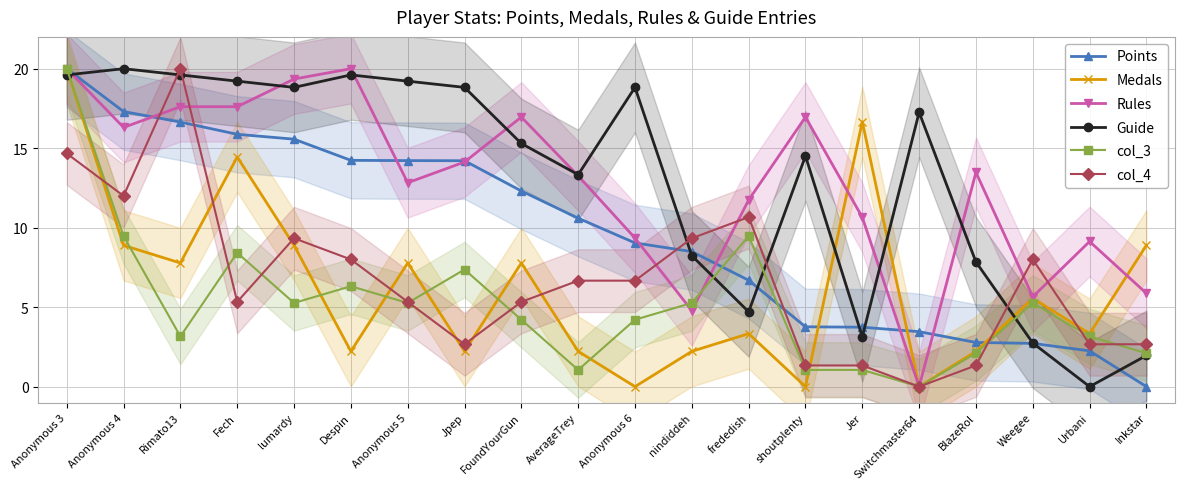

At which label does Guide first exceed 17?

Anonymous 3